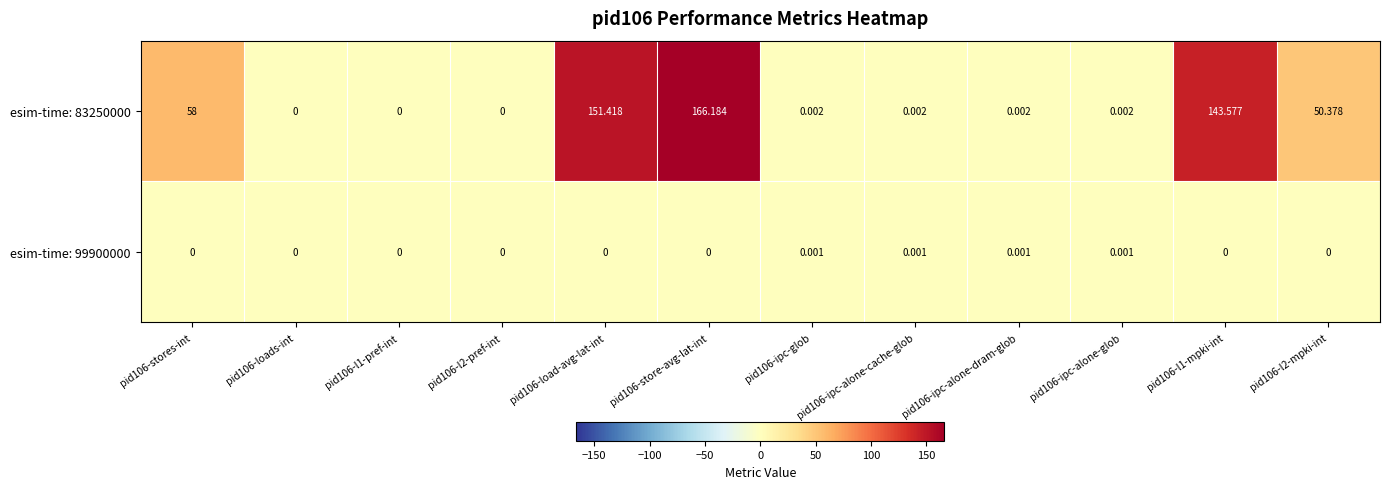

How many categories are shown in the chart?

12